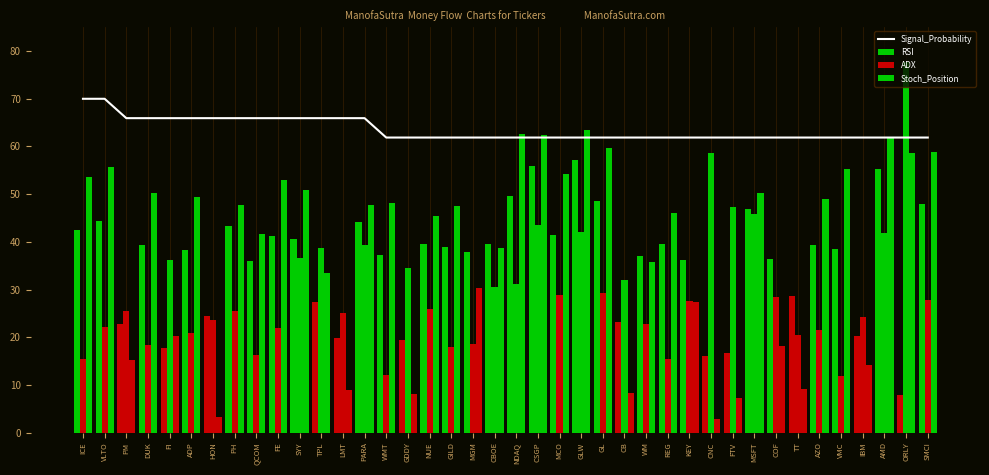

Reading left to right, extract all data points from this chart.

Signal_Probability: 70.0	70.0	65.9	65.9	65.9	65.9	65.9	65.9	65.9	65.9	65.9	65.9	65.9	65.9	61.9	61.9	61.9	61.9	61.9	61.9	61.9	61.9	61.9	61.9	61.9	61.9	61.9	61.9	61.9	61.9	61.9	61.9	61.9	61.9	61.9	61.9	61.9	61.9	61.9	61.9
RSI: 42.5	44.3	22.8	39.2	17.8	38.4	24.5	43.3	35.9	41.2	40.6	27.4	19.9	44.2	37.2	19.4	39.5	38.8	38.0	39.5	49.6	55.9	41.5	57.1	48.6	23.2	37.1	39.6	36.2	16.0	16.7	46.8	36.3	28.7	39.4	38.6	20.2	55.2	7.9	47.9
ADX: 15.5	22.1	25.5	18.4	36.3	20.9	23.6	25.5	16.3	21.9	36.7	38.7	25.1	39.4	12.0	34.6	26.0	17.9	18.5	30.5	31.1	43.5	28.9	42.2	29.2	31.9	22.7	15.4	27.5	58.6	47.3	45.9	28.3	20.6	21.5	11.8	24.3	41.9	77.8	27.7
Stoch_Position: 53.6	55.7	15.2	50.2	20.3	49.5	3.2	47.7	41.6	53.1	50.9	33.4	8.8	47.7	48.2	8.0	45.3	47.4	30.4	38.7	62.7	62.3	54.3	63.4	59.7	8.4	35.8	46.0	27.4	2.8	7.2	50.2	18.1	9.2	48.9	55.2	14.2	62.1	58.7	58.9